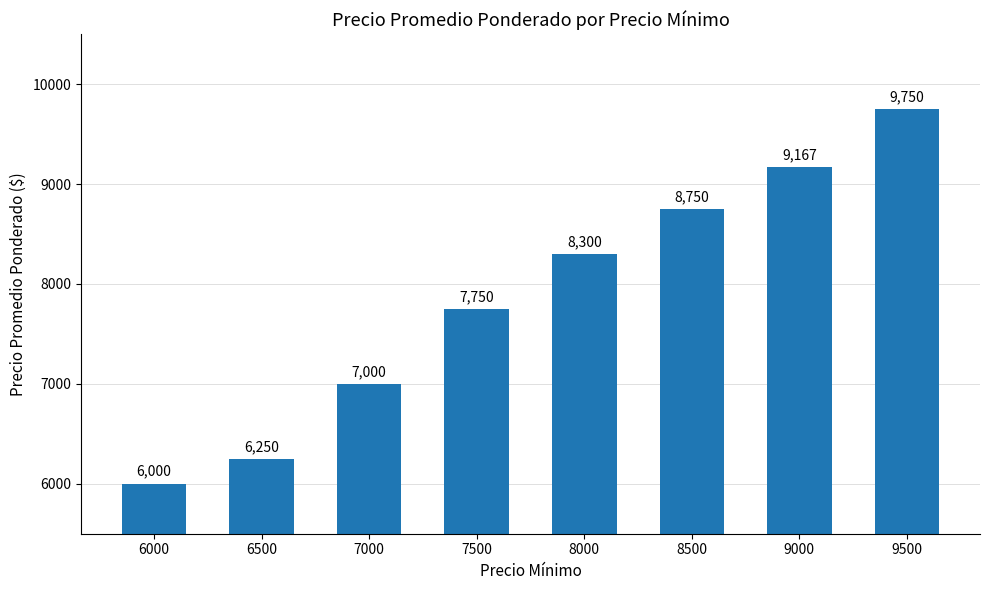

Approximately how many times larger is the value at 9000 compared to 7500?

1.2